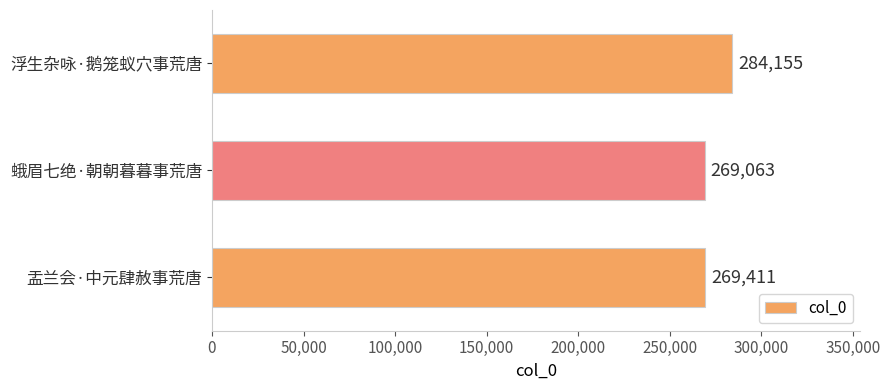

What position from the top is 浮生杂咏·鹅笼蚁穴事荒唐?

1